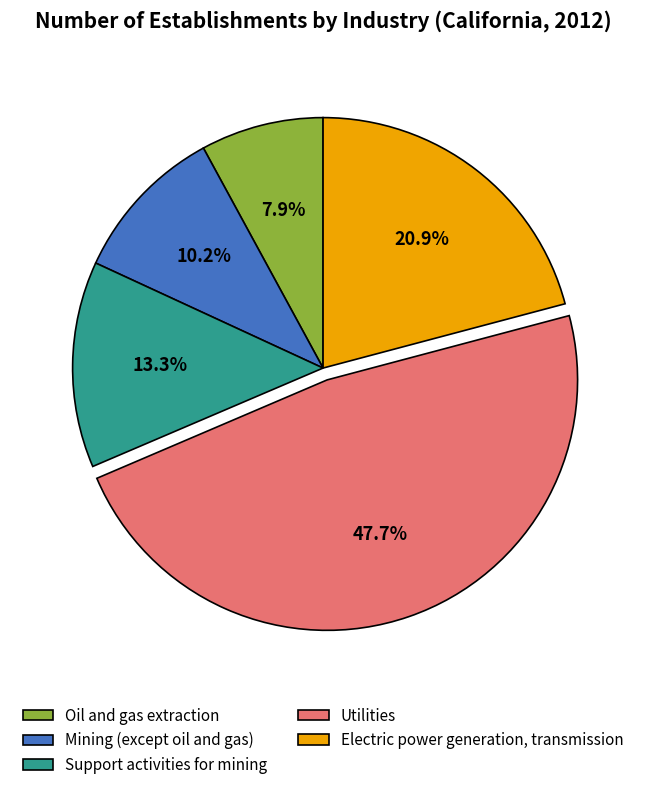

What percentage do Utilities and Mining (except oil and gas) together represent?

57.9%